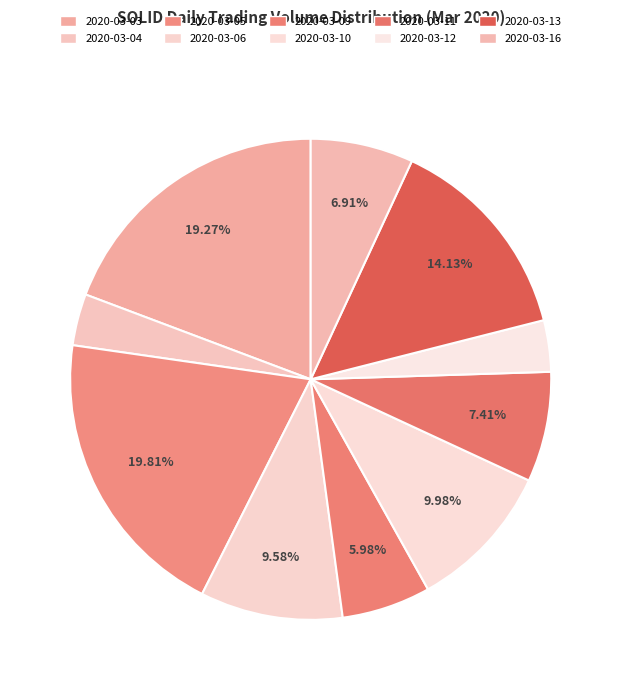

Rank the categories by value from lowest to highest.

2020-03-12, 2020-03-04, 2020-03-09, 2020-03-16, 2020-03-11, 2020-03-06, 2020-03-10, 2020-03-13, 2020-03-03, 2020-03-05